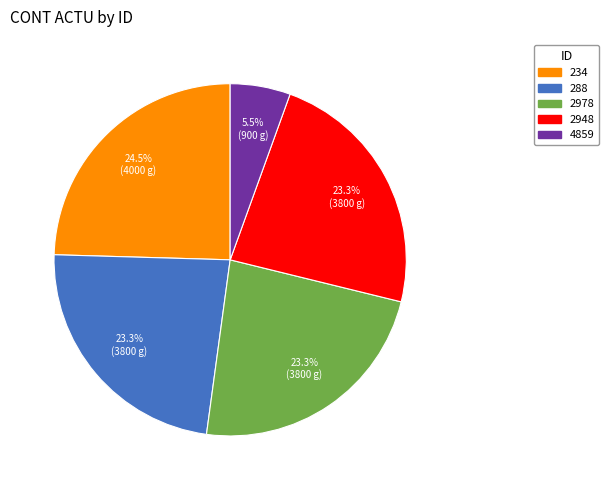

Between 4859 and 2978, which is larger?

2978